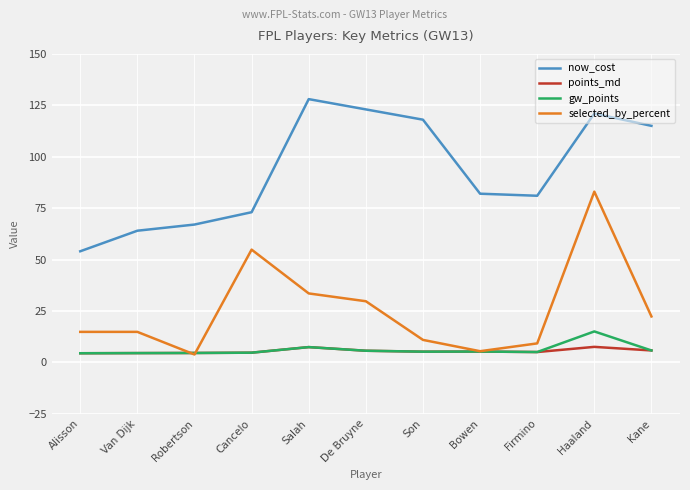

Is this an area chart (filled region under the line)?

No